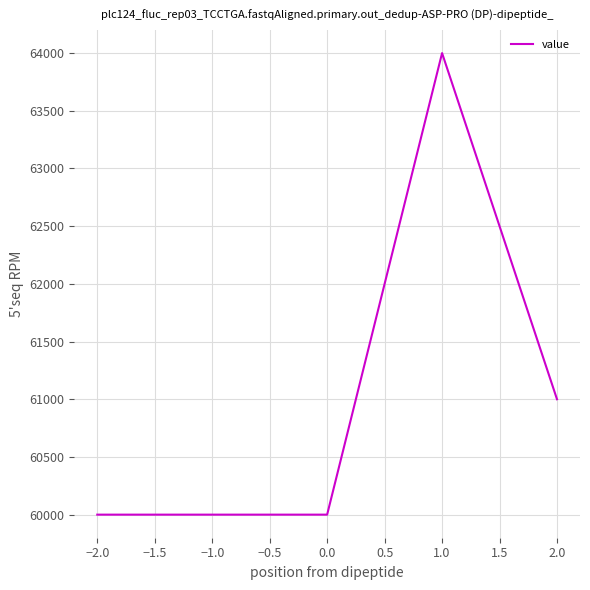

What is the greatest value displayed?

64000